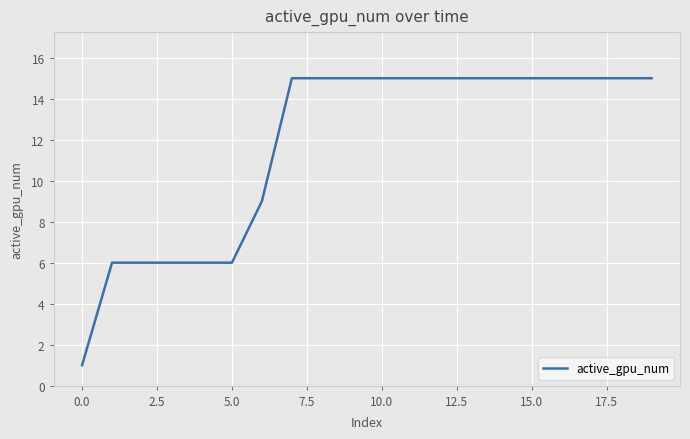

What is the difference between the maximum and minimum values?

14